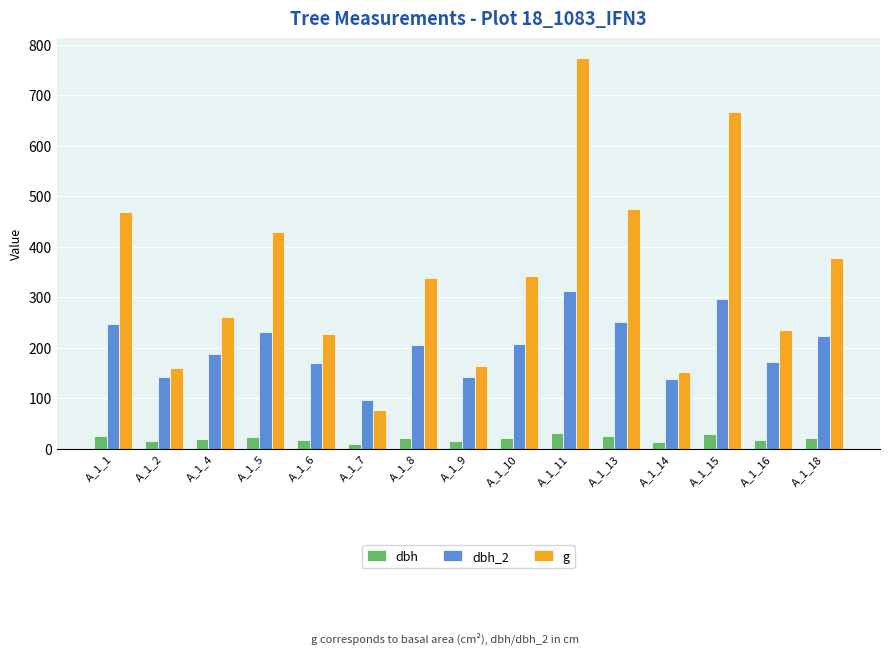

Which series has the largest range (max minus min)?

g